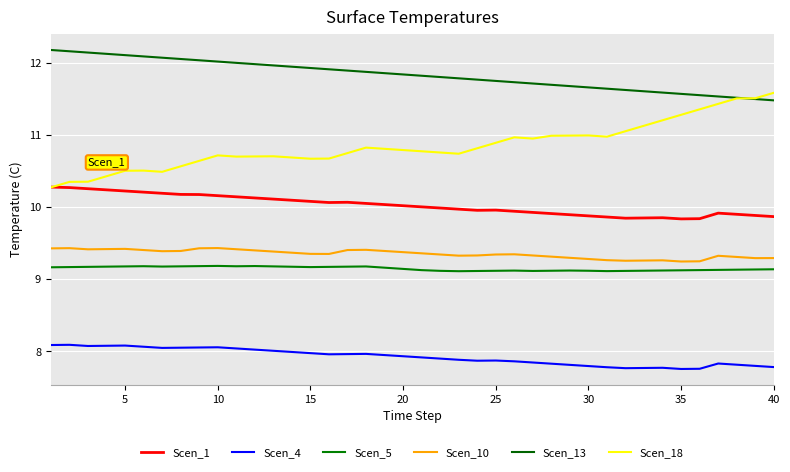

What is the sum of all Scen_13 values?

473.3